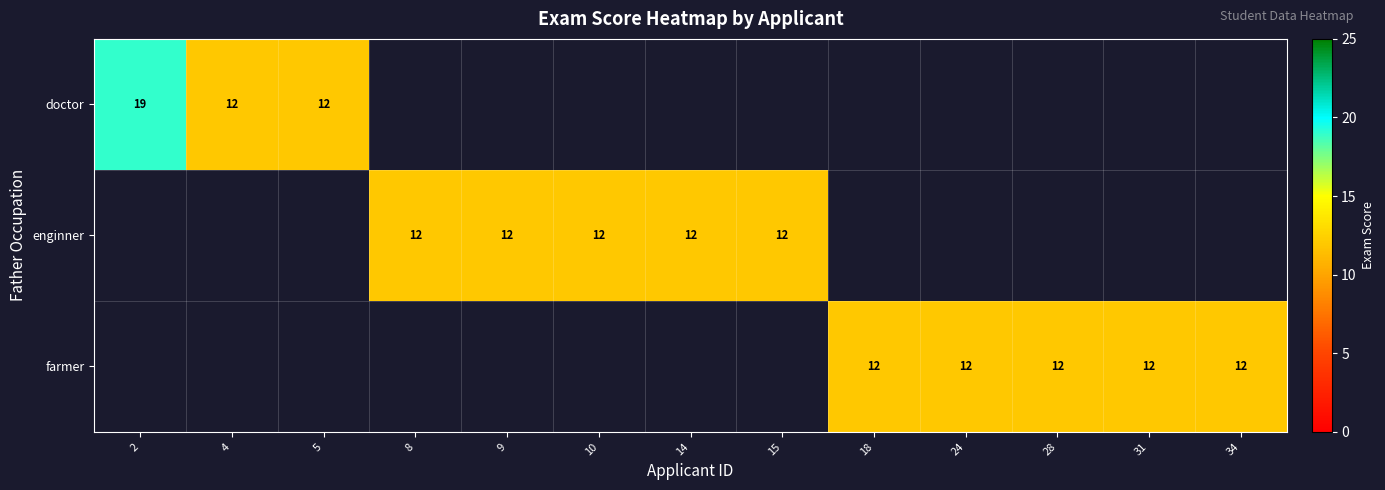

Is the value of farmer at 31 greater than the value of doctor at 2?

No